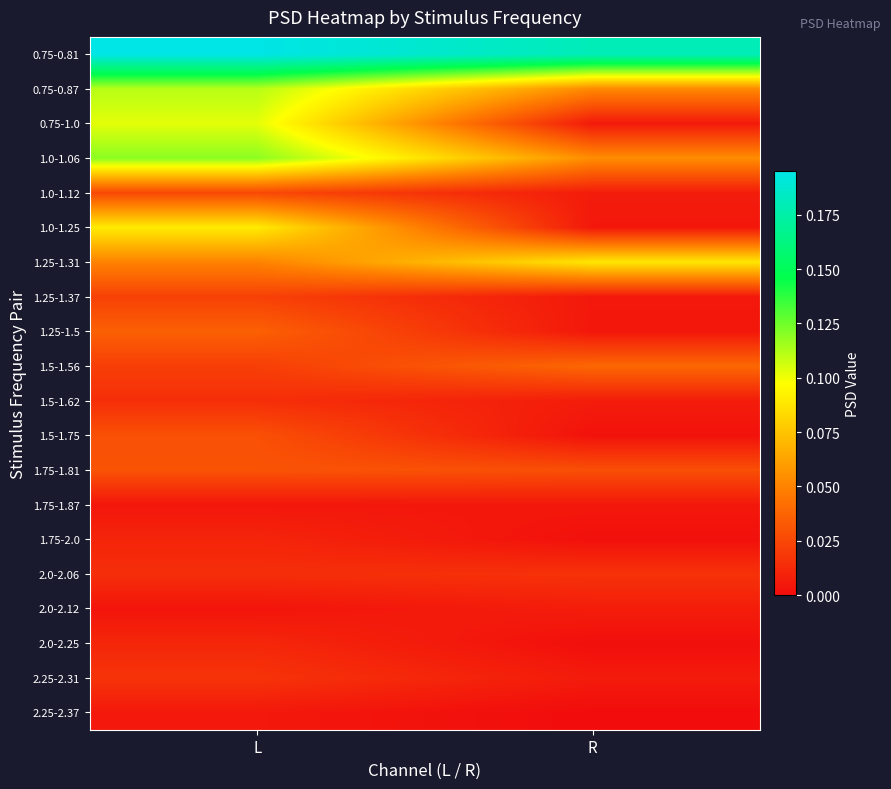

At how many categories does at least one series exceed 0?

2